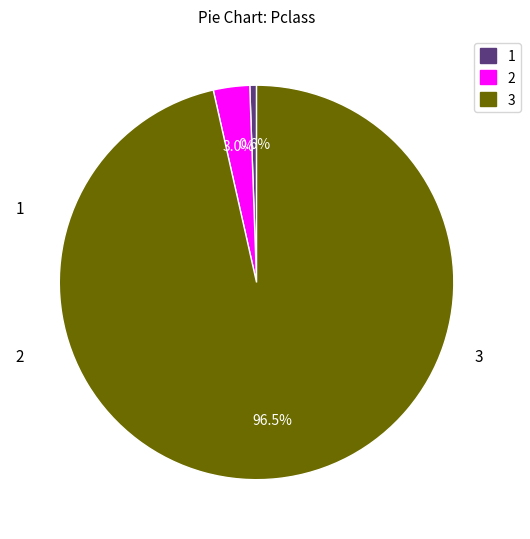

Is there a majority slice in this chart?

Yes